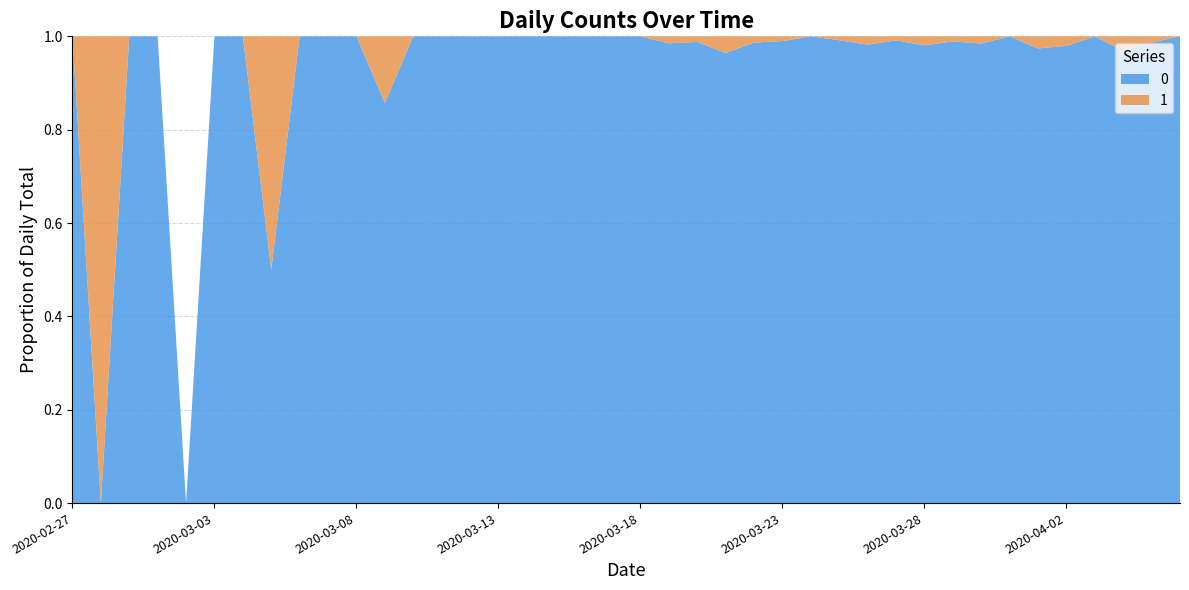

Reading right to left, list all the values displayed in this chart.

0: 2020-04-06=61	2020-04-05=75	2020-04-04=64	2020-04-03=77	2020-04-02=96	2020-04-01=75	2020-03-31=111	2020-03-30=127	2020-03-29=91	2020-03-28=102	2020-03-27=114	2020-03-26=111	2020-03-25=120	2020-03-24=111	2020-03-23=97	2020-03-22=74	2020-03-21=81	2020-03-20=82	2020-03-19=66	2020-03-18=56	2020-03-17=35	2020-03-16=33	2020-03-15=28	2020-03-14=21	2020-03-13=13	2020-03-12=23	2020-03-11=9	2020-03-10=10	2020-03-09=6	2020-03-08=5	2020-03-07=3	2020-03-06=4	2020-03-05=1	2020-03-04=3	2020-03-03=2	2020-03-02=0	2020-03-01=2	2020-02-29=1	2020-02-28=0	2020-02-27=1
1: 2020-04-06=0	2020-04-05=1	2020-04-04=2	2020-04-03=0	2020-04-02=2	2020-04-01=2	2020-03-31=0	2020-03-30=2	2020-03-29=1	2020-03-28=2	2020-03-27=1	2020-03-26=2	2020-03-25=1	2020-03-24=0	2020-03-23=1	2020-03-22=1	2020-03-21=3	2020-03-20=1	2020-03-19=1	2020-03-18=0	2020-03-17=0	2020-03-16=0	2020-03-15=0	2020-03-14=0	2020-03-13=0	2020-03-12=0	2020-03-11=0	2020-03-10=0	2020-03-09=1	2020-03-08=0	2020-03-07=0	2020-03-06=0	2020-03-05=1	2020-03-04=0	2020-03-03=0	2020-03-02=0	2020-03-01=0	2020-02-29=0	2020-02-28=1	2020-02-27=0